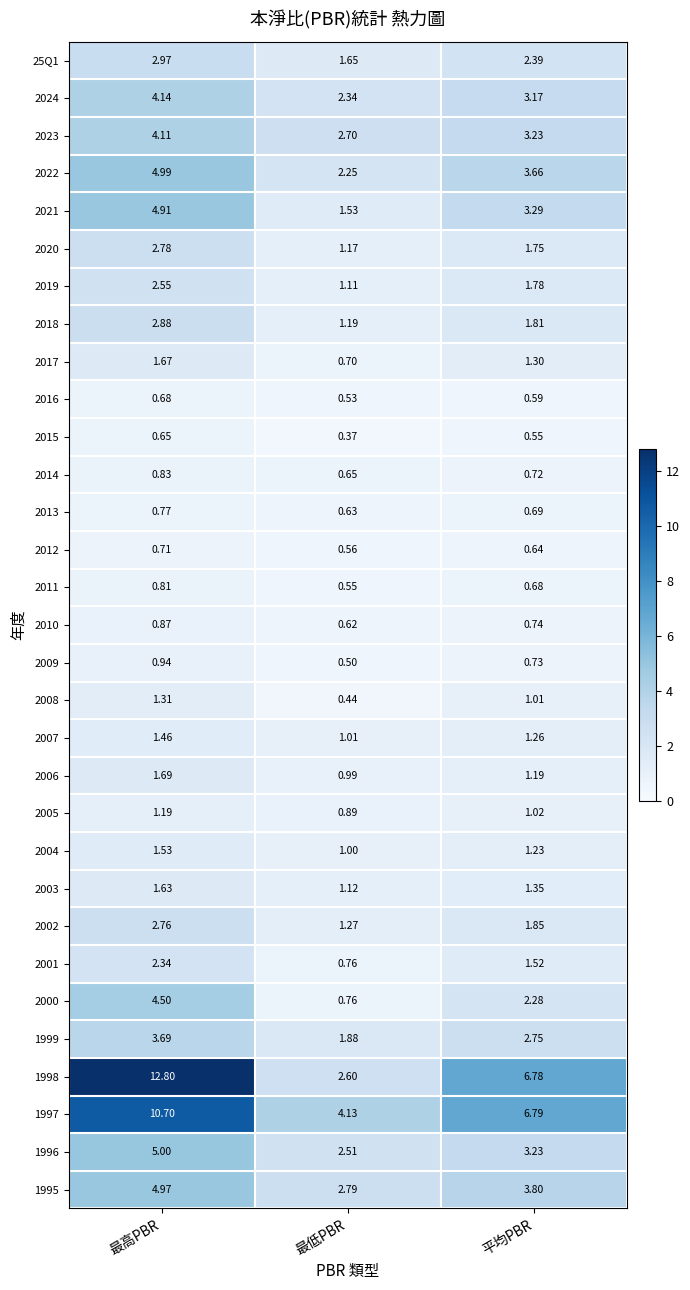

Rank the categories by 2004 value from highest to lowest.

最高PBR, 平均PBR, 最低PBR